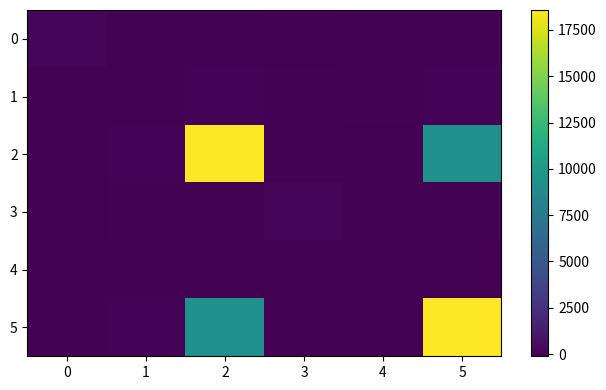

What is the total value across all series at 4?

-185.8